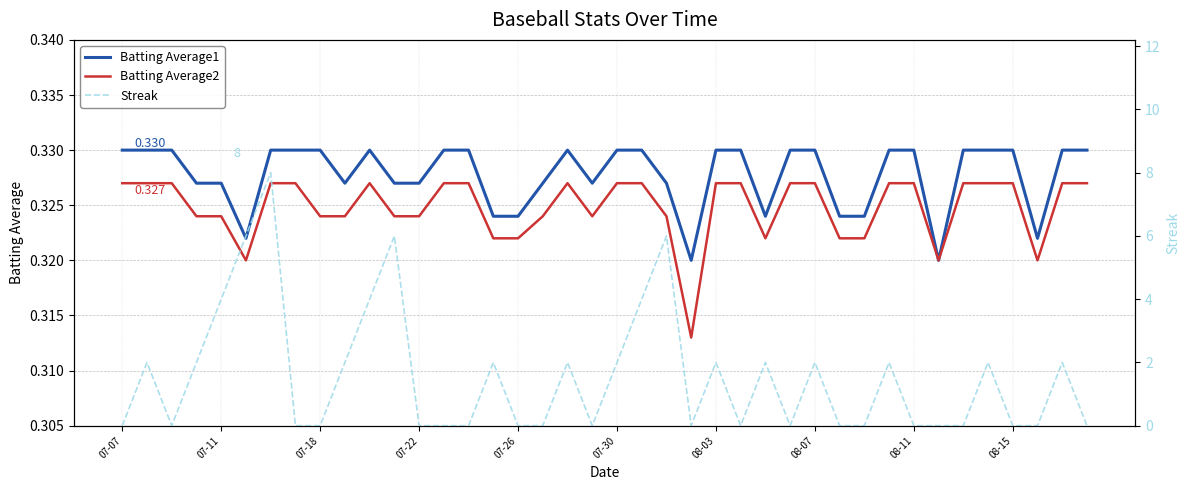

What are all the series names shown in the legend?

Batting Average1, Batting Average2, Streak